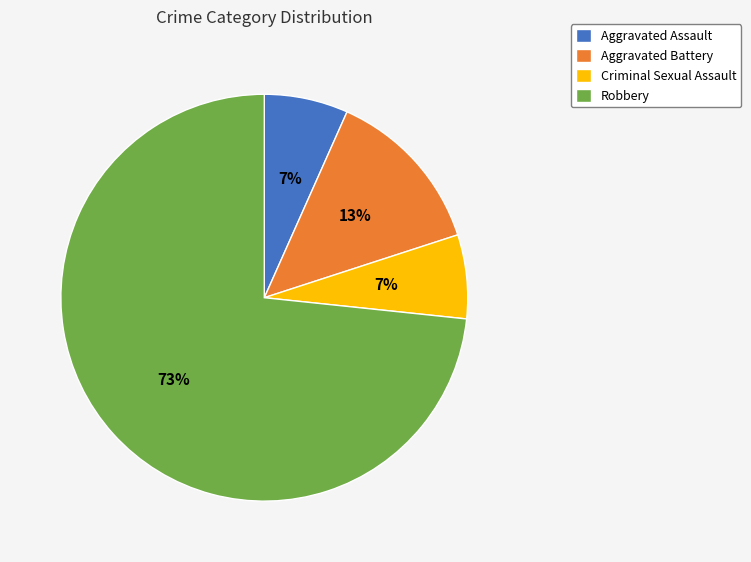

Do Aggravated Assault and Criminal Sexual Assault together represent more than half of the pie?

No